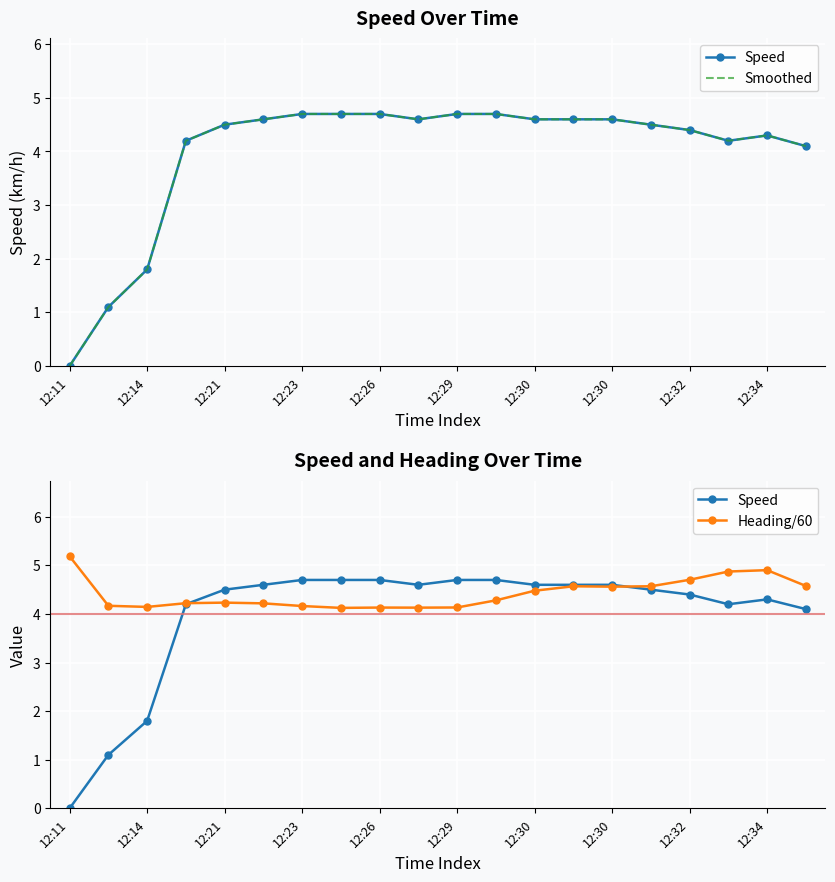

List the labels in order of Smoothed value, smallest first.

12:11, 12:14, 12:21, 19, 12:23, 17, 18, 16, 12:26, 15, 12:29, 12:34, 12, 13, 14, 12:30, 12:30, 12:32, 10, 11